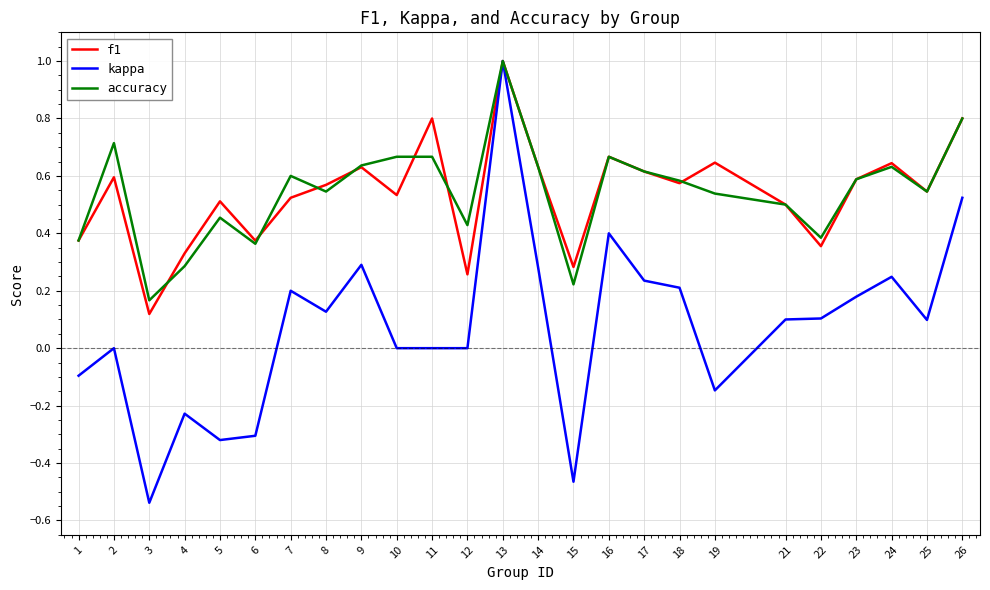

Read the f1 value at 11.

0.8